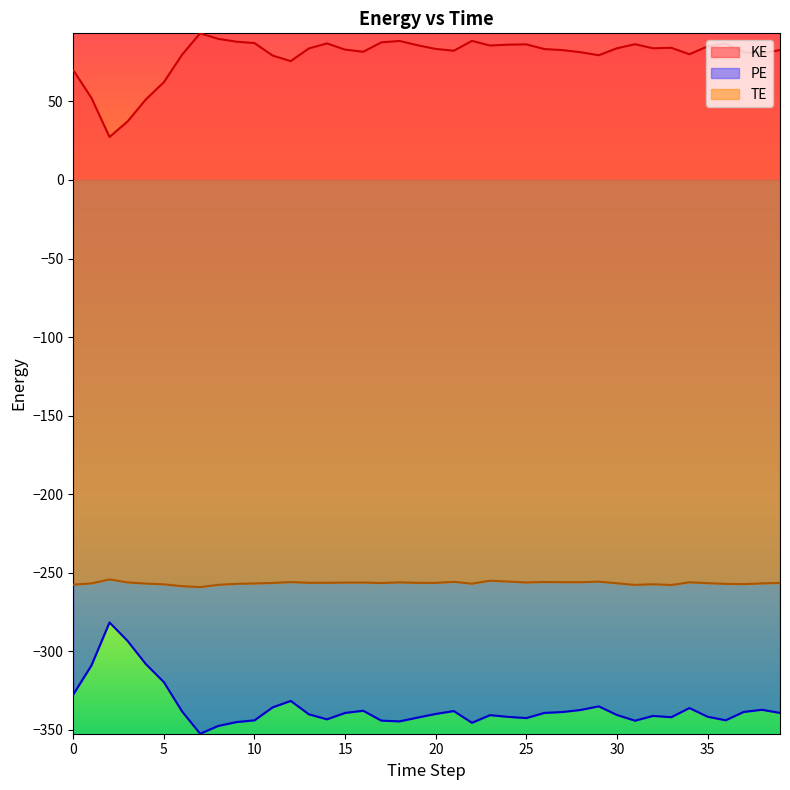

What is the lowest value of the KE series?

27.4